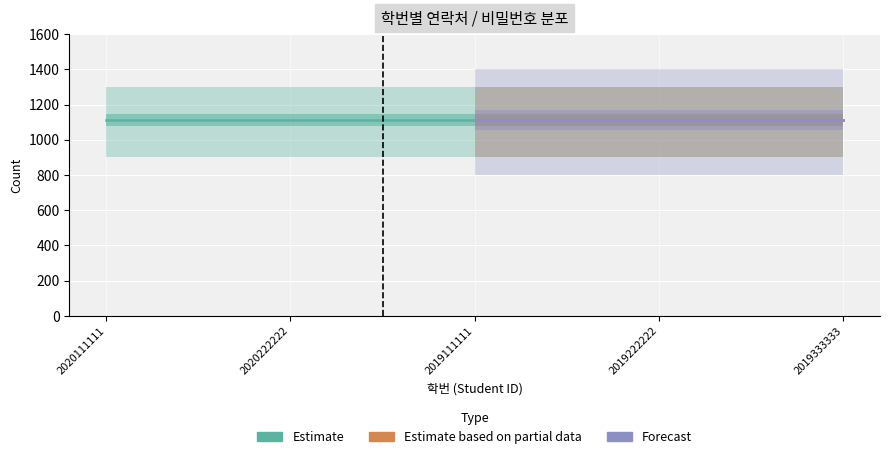

True or false: Forecast and Estimate based on partial data cross at least once.

False